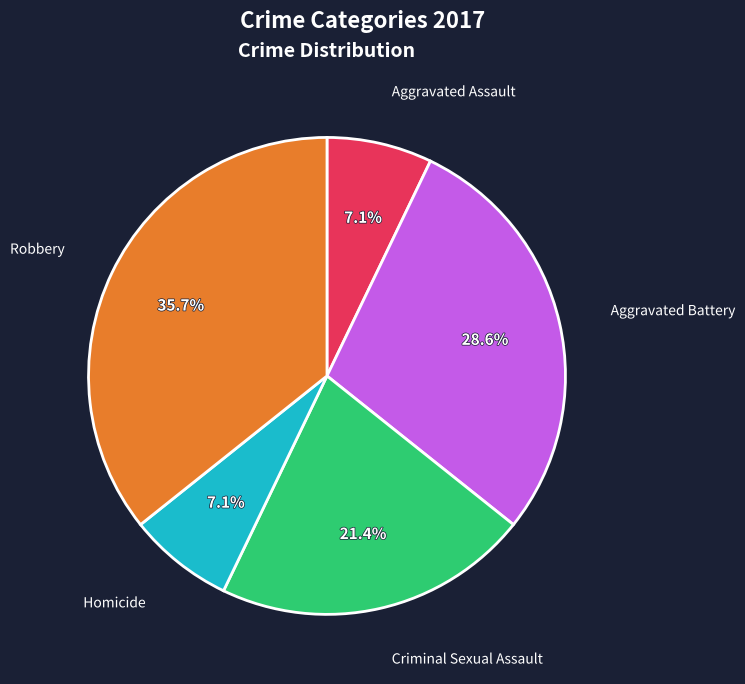

Count the number of slices in the pie.

5